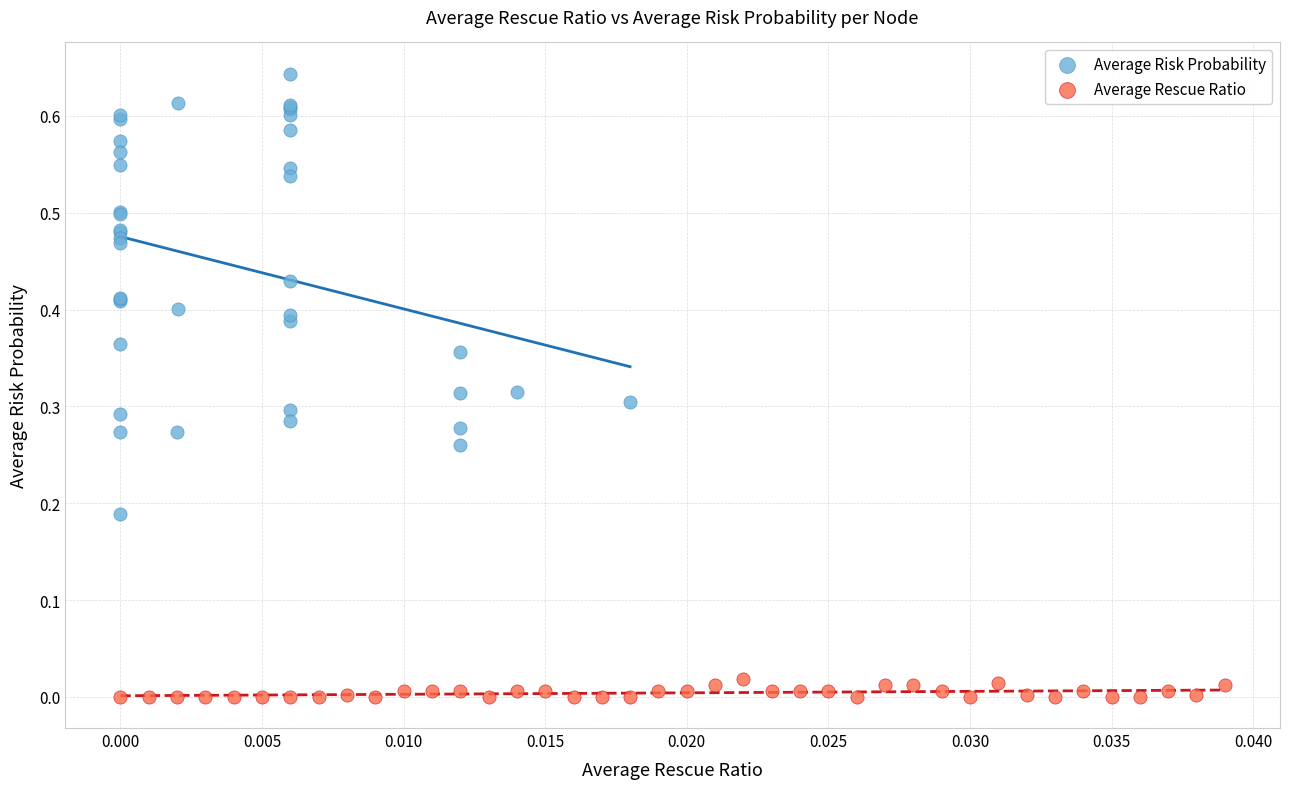

Which series has the largest Y range (max minus min)?

Average Risk Probability